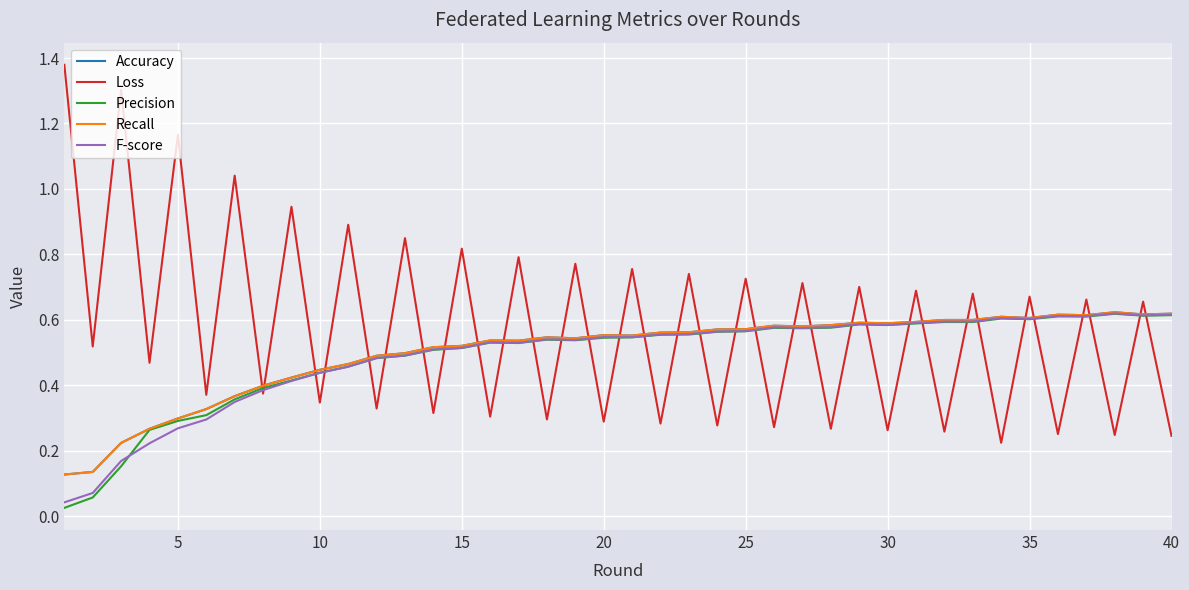

What is the sum of all Accuracy values?

20.1